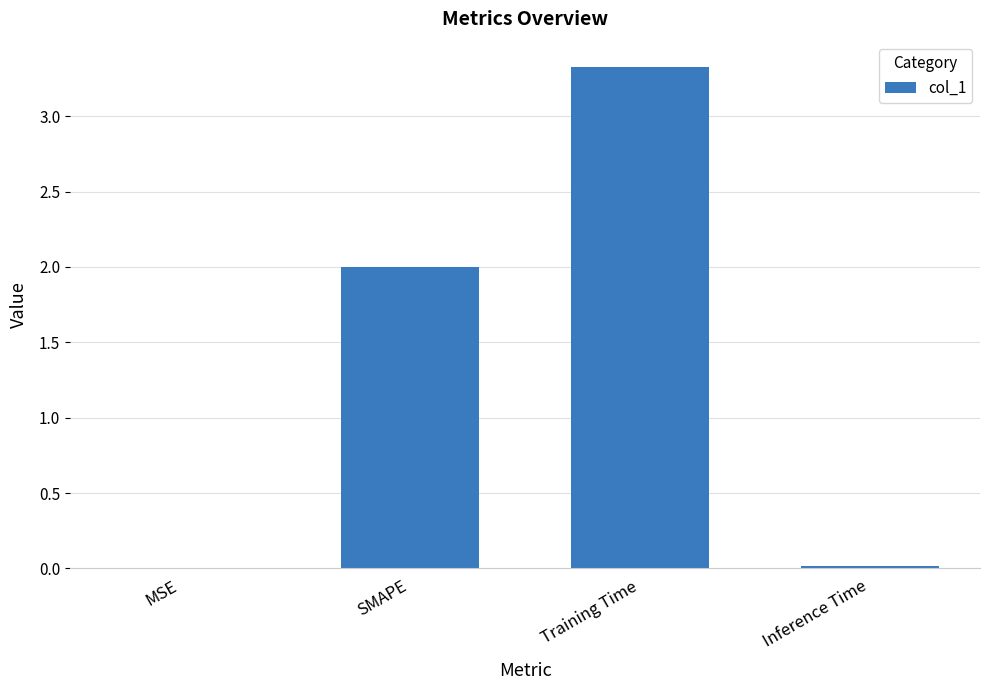

The value at Training Time is 3.3. True or false?

True